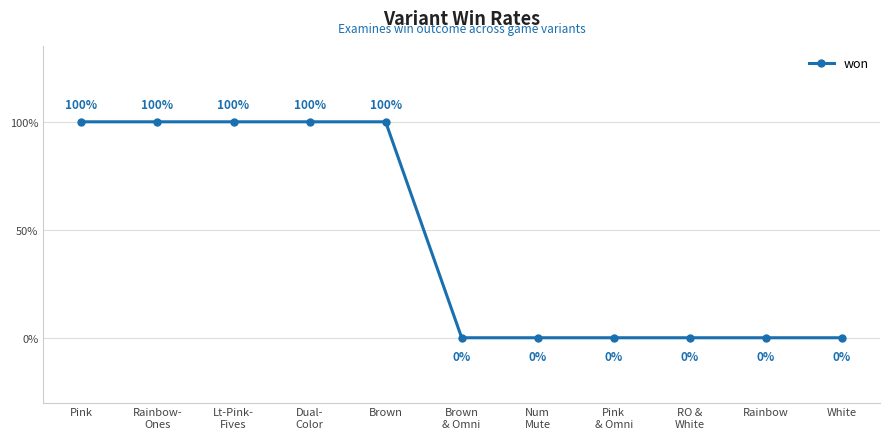

Does the chart display data point markers on the line(s)?

Yes